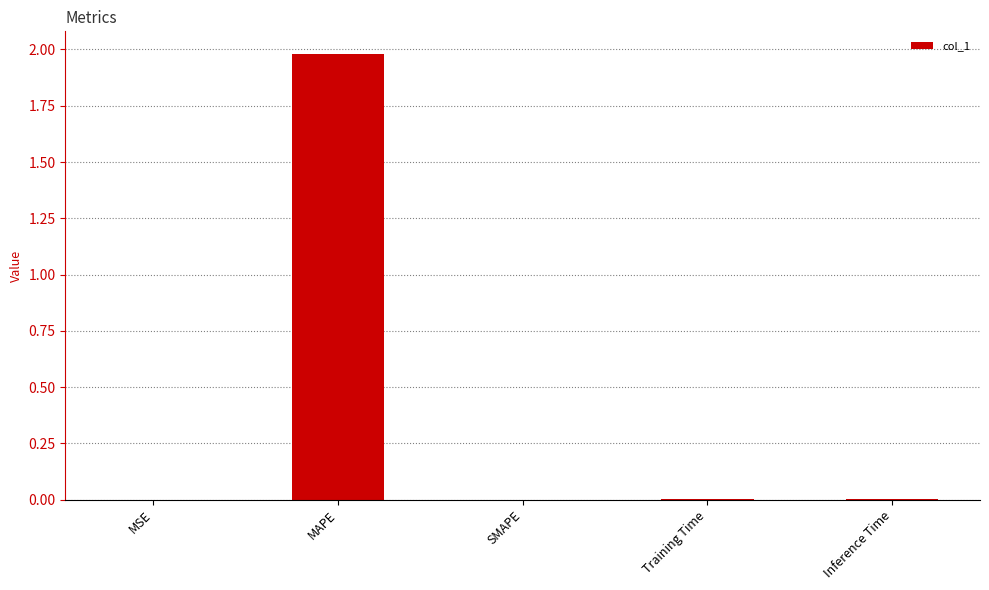

How many distinct data groups are displayed?

1